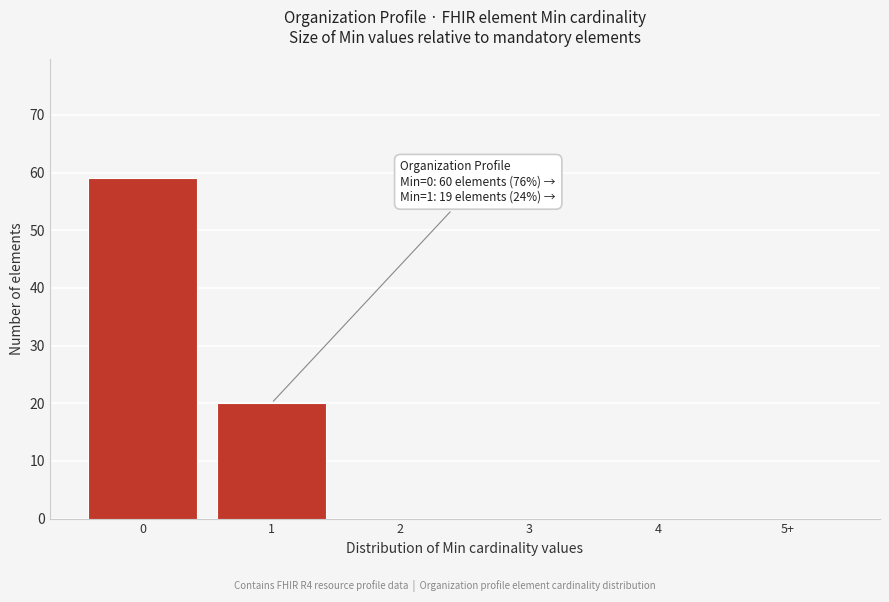

Reading left to right, list all the values displayed in this chart.

0=59	1=20	2=0	3=0	4=0	5+=0